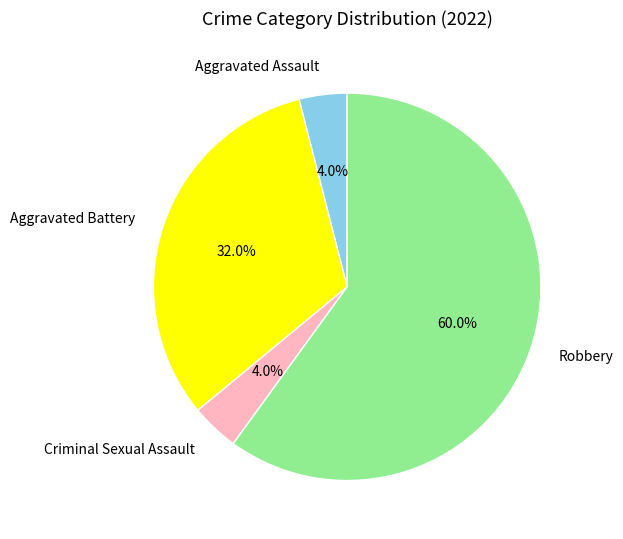

Which category accounts for the majority?

Robbery